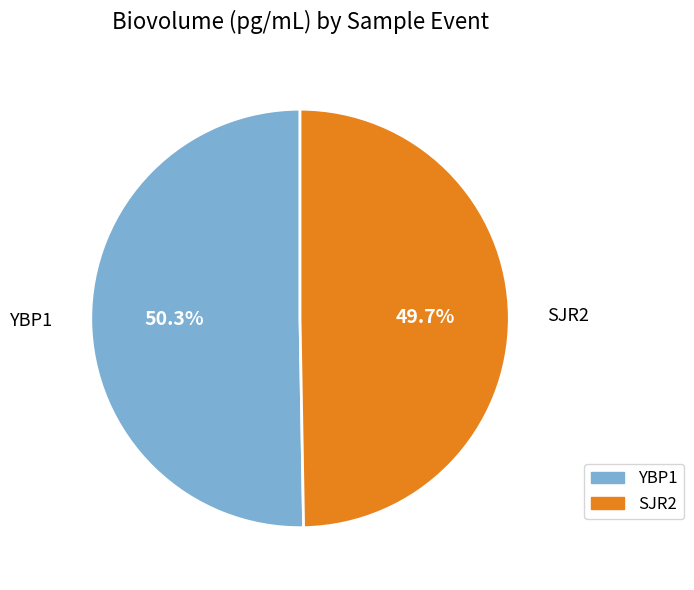

How many slices are in this pie chart?

2